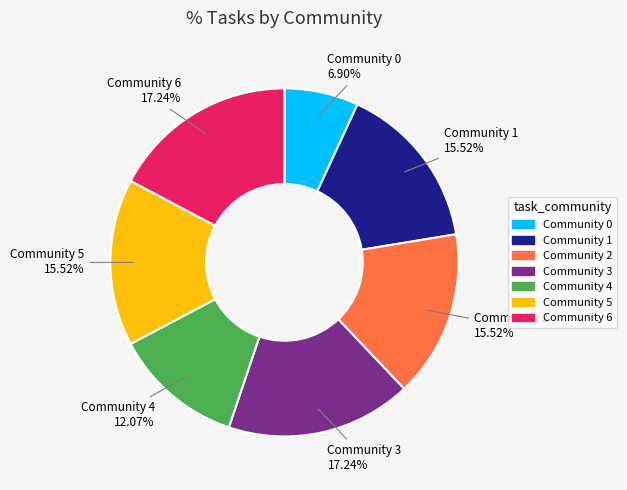

What portion of the pie excludes Community 6?

82.8%